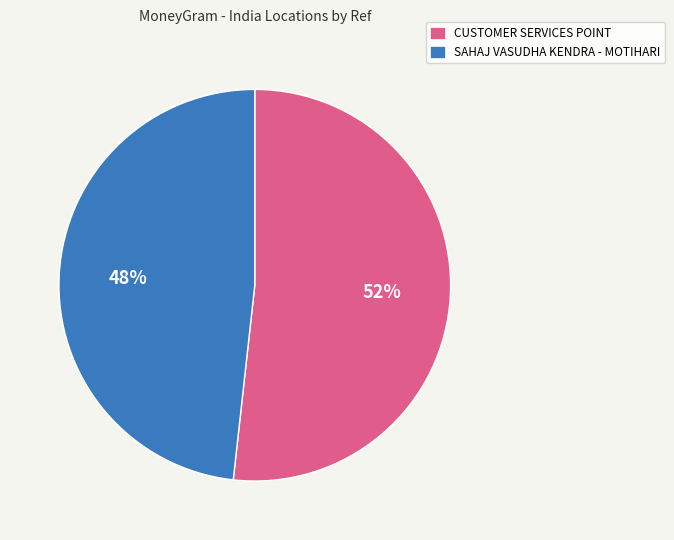

To the nearest percent, what portion does SAHAJ VASUDHA KENDRA - MOTIHARI represent?

48%